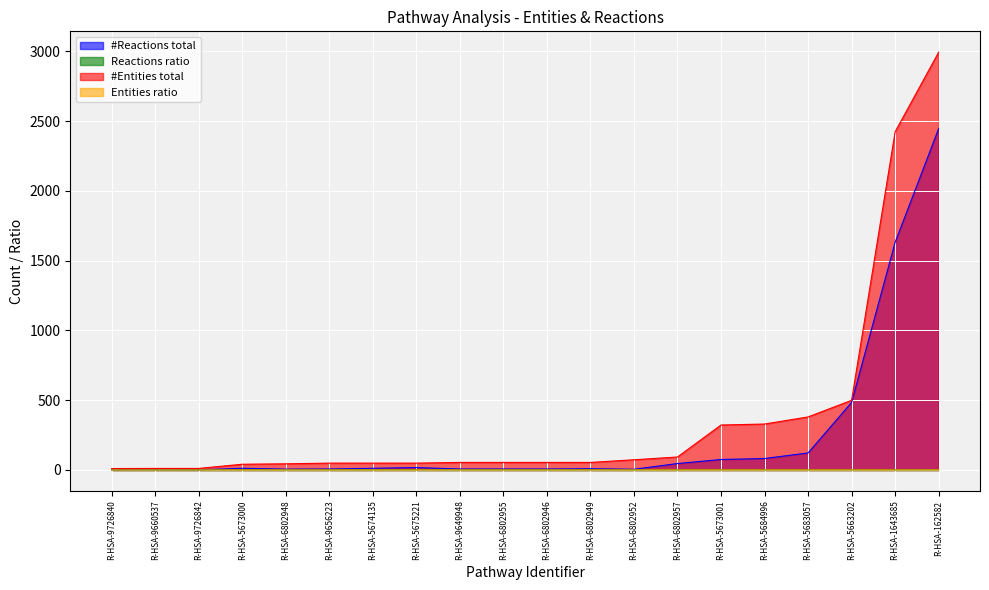

Is the value of #Entities total at R-HSA-5683057 greater than the value of Entities ratio at R-HSA-5663202?

Yes